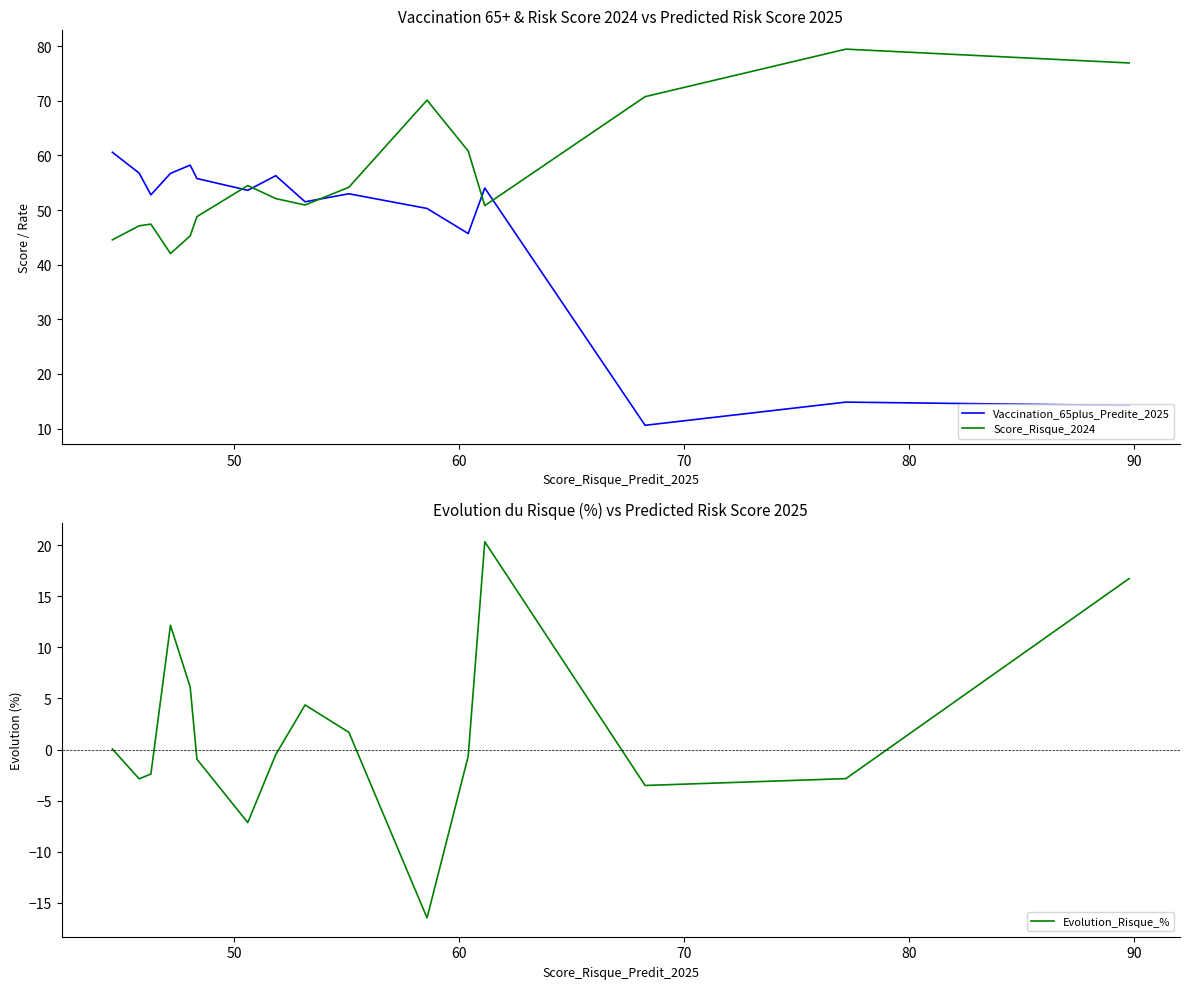

Reading left to right, list all the values displayed in this chart.

Vaccination_65plus_Predite_2025: 14.2	14.8	10.6	54.0	45.7	50.3	53.0	51.5	56.3	53.6	55.8	58.2	56.7	52.8	56.8	60.6
Score_Risque_2024: 76.9	79.5	70.8	50.8	60.8	70.1	54.2	50.9	52.1	54.5	48.8	45.3	42.0	47.4	47.1	44.5
Evolution_Risque_%: 16.7	-2.9	-3.5	20.3	-0.7	-16.5	1.7	4.4	-0.5	-7.2	-0.9	6.1	12.2	-2.4	-2.9	0.1